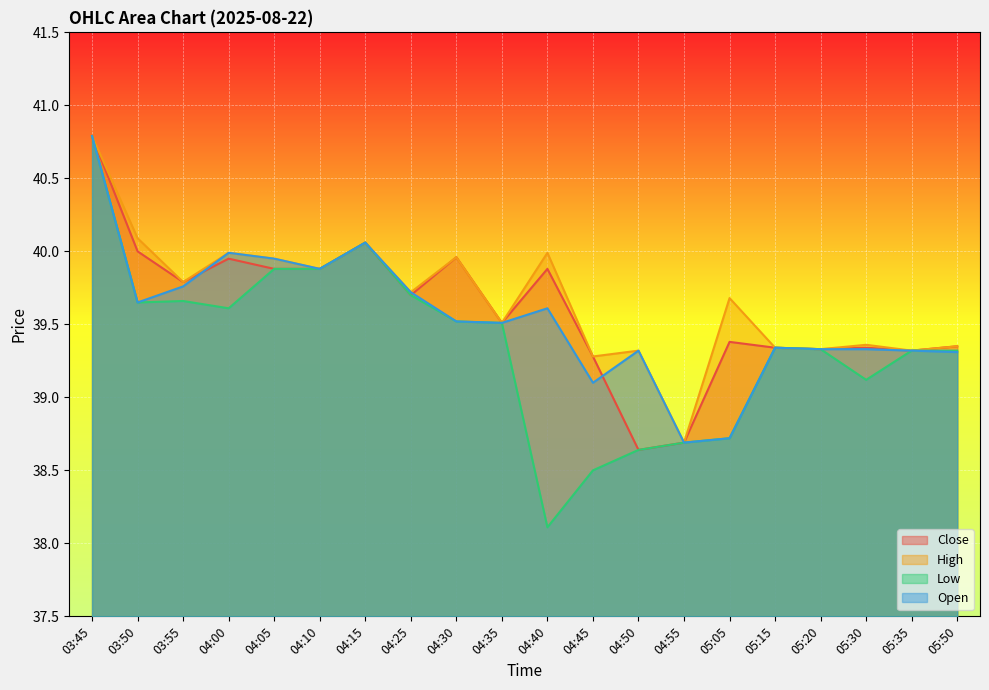

What is the sum of all High values?

793.4